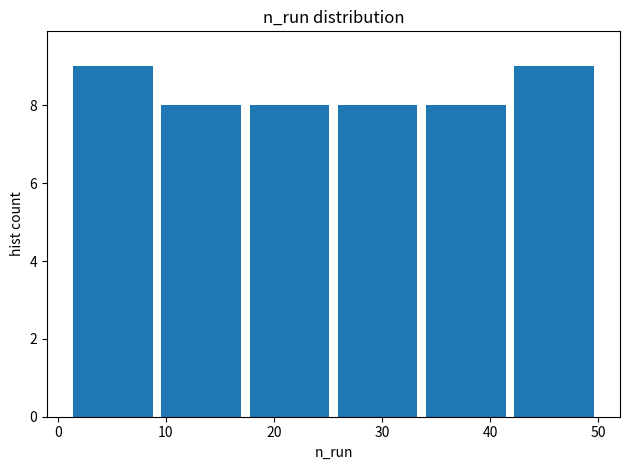

Reading left to right, list every bar in this chart as the range it spans on the x-axis followed by its height. Neither the bar edges nor the heights are printed on the chart, so give them approximately, as read against the axes.

1 to 9: 9
9 to 17: 8
17 to 26: 8
26 to 34: 8
34 to 42: 8
42 to 50: 9